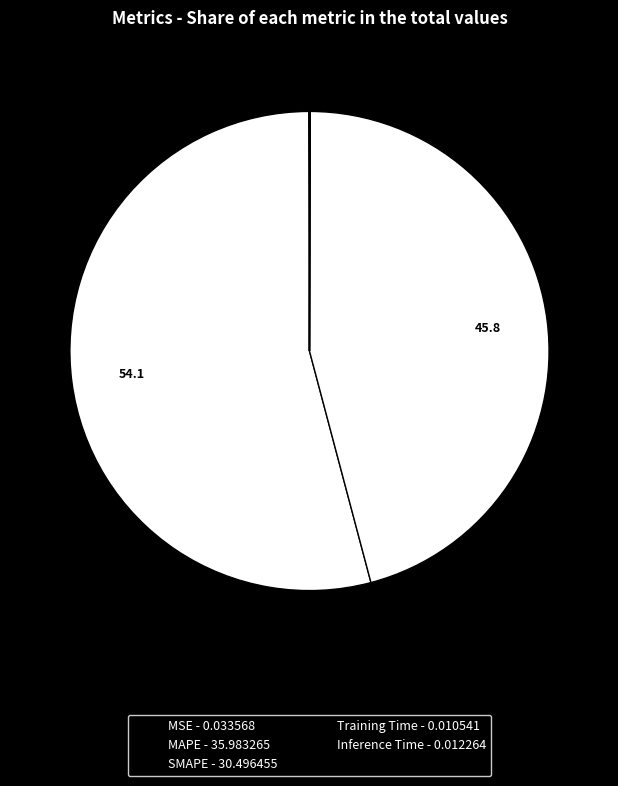

What is the smallest slice in the pie chart?

Training Time